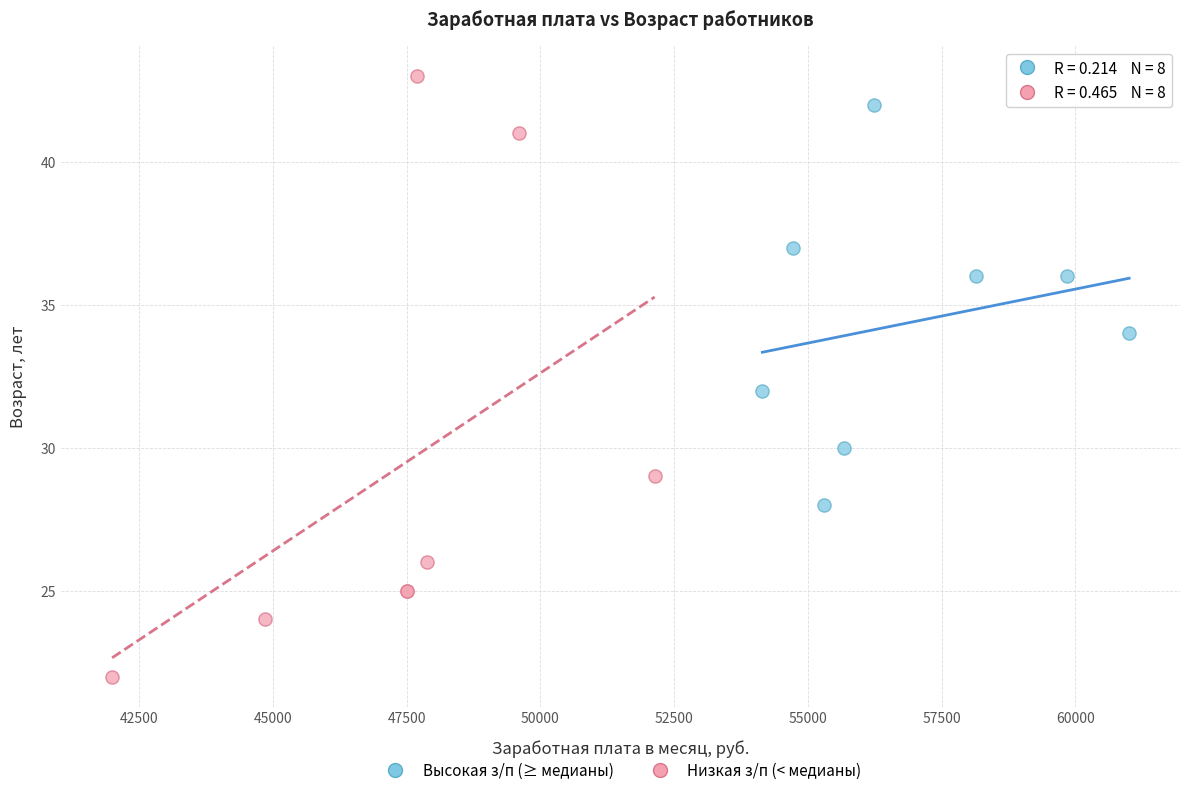

Which series has the widest spread of Y values?

Низкая з/п (< медианы)